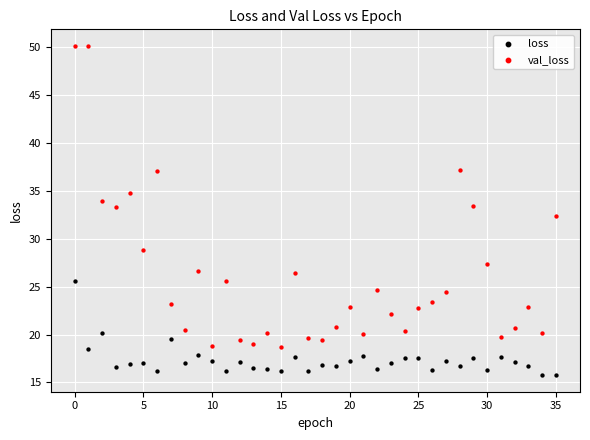

Across all data points, what is the range of Y values (max minus min)?

34.4